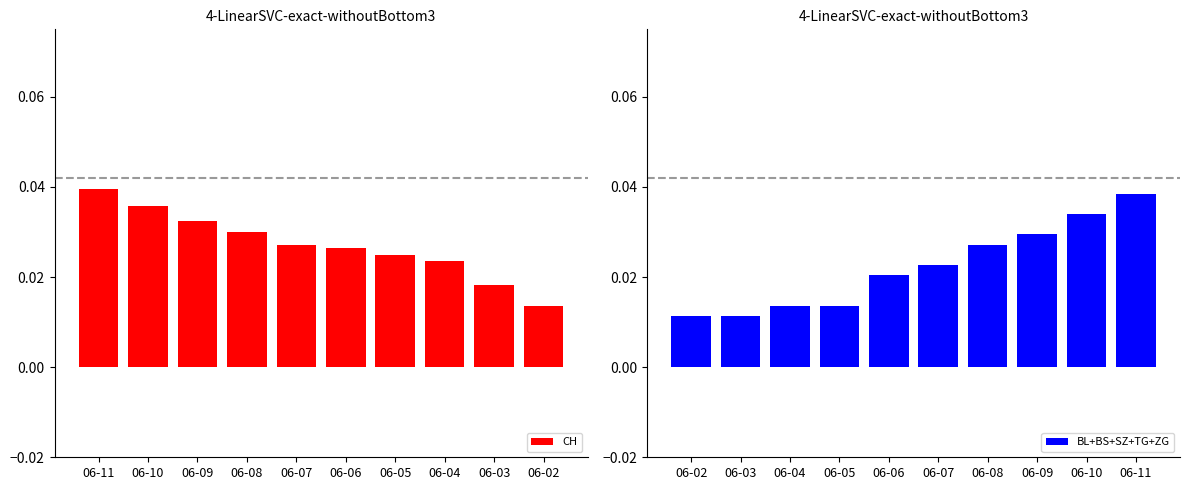

How many BL+BS+SZ+TG+ZG values are between 0 and 1?

10